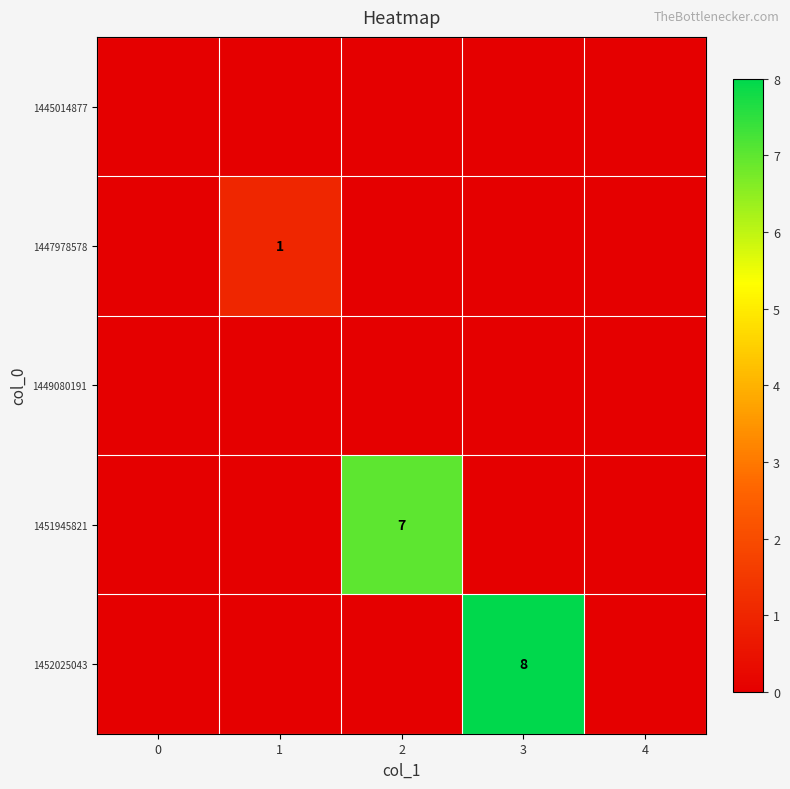

True or false: 1451945821 has a value of 7 at 2.

True